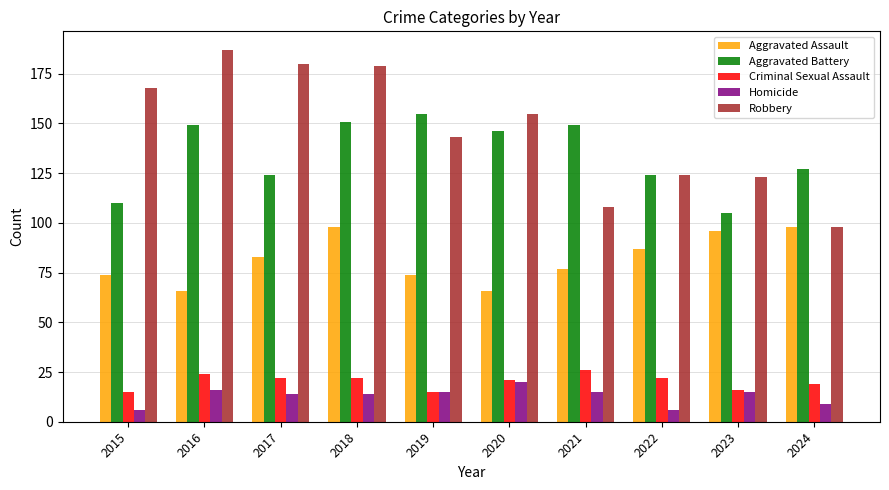

What is the difference between the maximum and minimum values in the Aggravated Battery series?

50